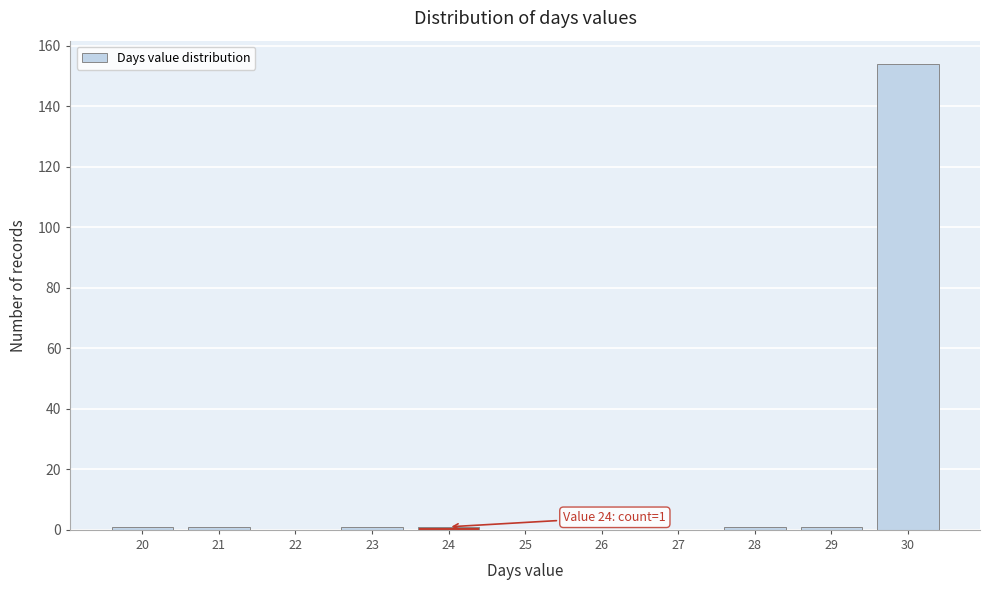

Over which range of the x-axis is the bar tallest?

29.5 to 30.5